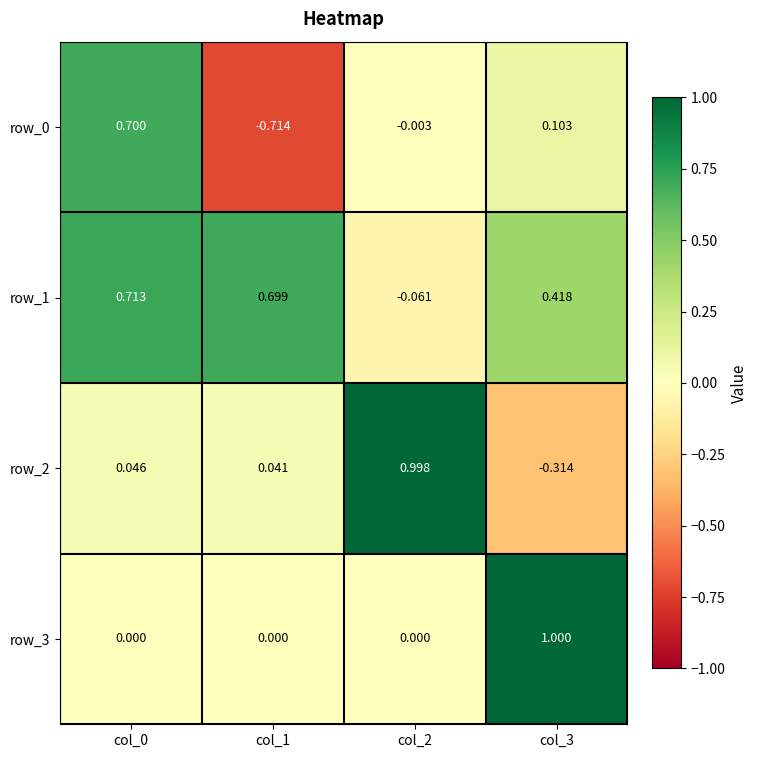

Is the value of row_3 at col_2 greater than the value of row_0 at col_1?

Yes